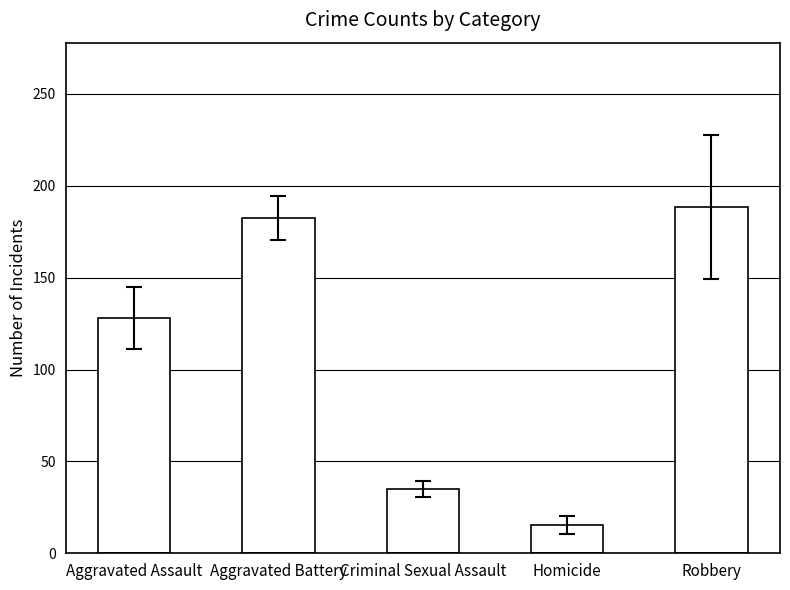

What is the sum of the values at Criminal Sexual Assault and Aggravated Assault?

162.9